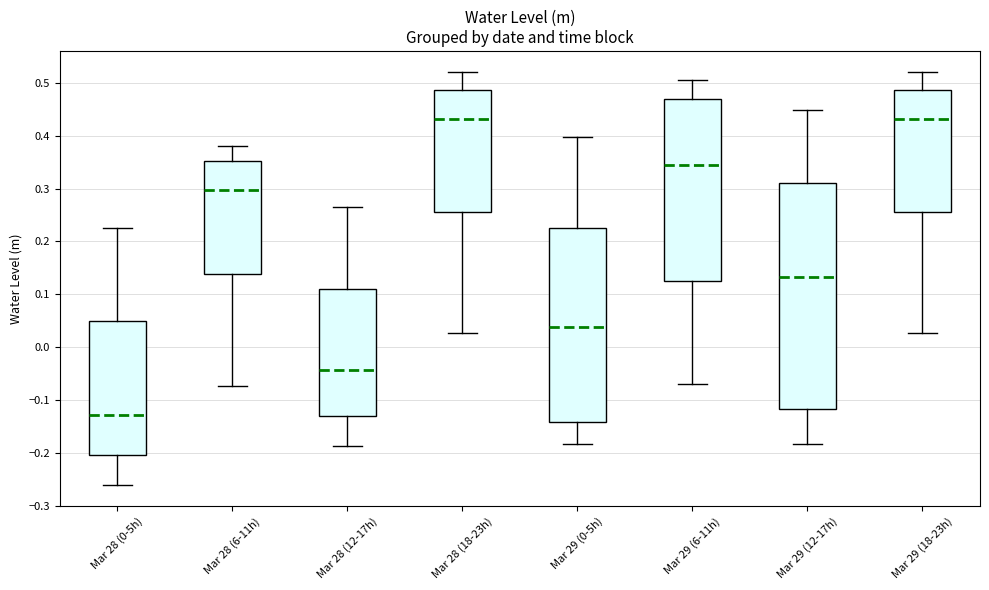

Where does the median line of the box for Mar 29 (18-23h) sit on the y-axis? The values are not printed on the chart, so give them approximately, as read against the axis.

0.43